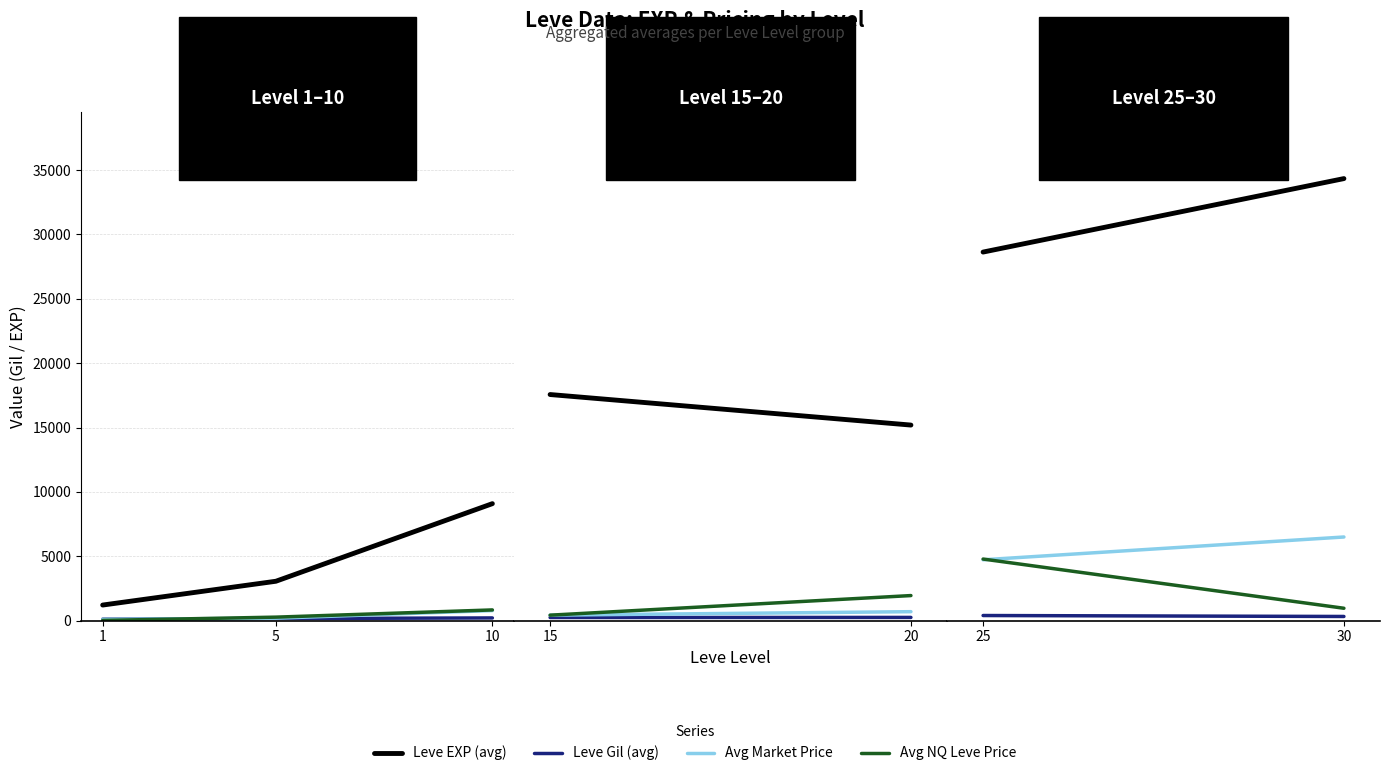

What is the minimum value for Leve EXP (avg)?

1213